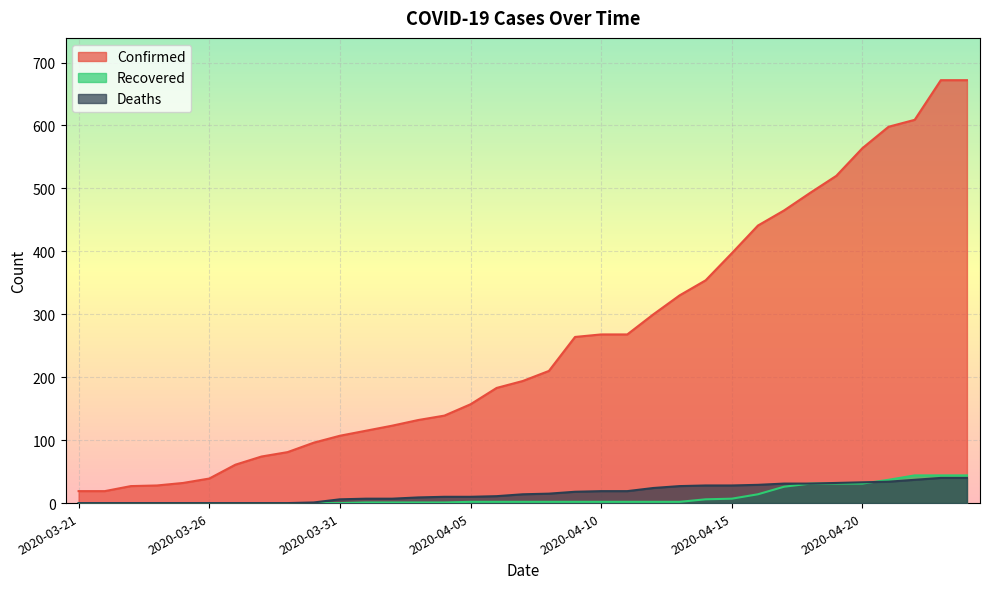

What is the difference between the highest and lowest values at 2020-03-31?

107